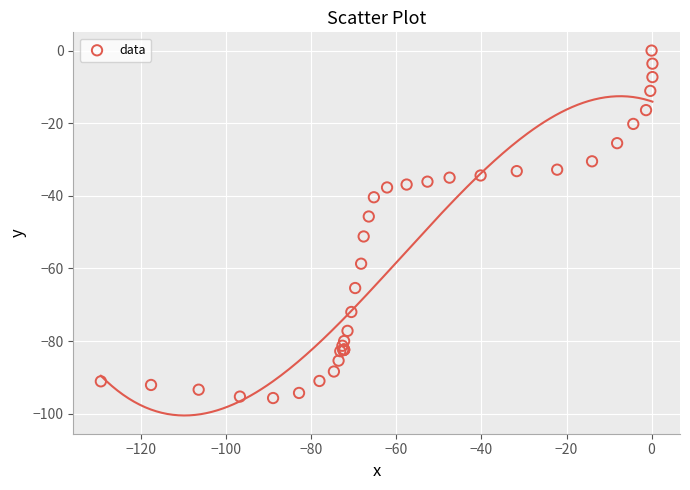

What Y value in the scatter plot is closest to -47?

-45.7